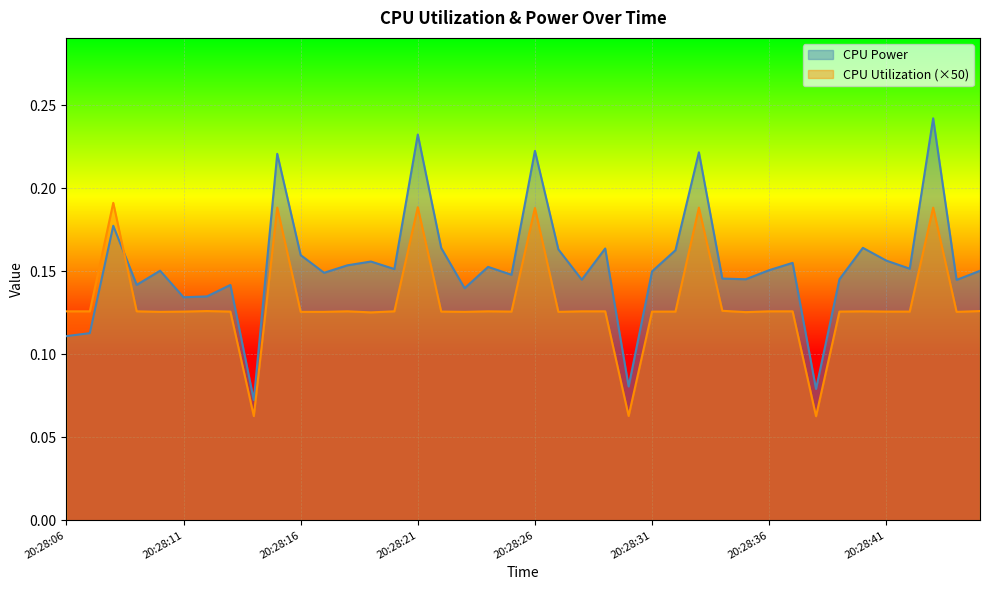

Rank the categories by CPU Utilization value from lowest to highest.

20:28:38, 20:28:14, 20:28:30, 20:28:19, 20:28:35, 20:28:10, 20:28:16, 20:28:17, 20:28:23, 20:28:27, 20:28:44, 20:28:11, 20:28:13, 20:28:22, 20:28:25, 20:28:31, 20:28:32, 20:28:39, 20:28:41, 20:28:42, 20:28:06, 20:28:07, 20:28:09, 20:28:18, 20:28:20, 20:28:24, 20:28:28, 20:28:29, 20:28:36, 20:28:37, 20:28:40, 20:28:12, 20:28:45, 20:28:34, 20:28:26, 20:28:15, 20:28:33, 20:28:43, 20:28:21, 20:28:08